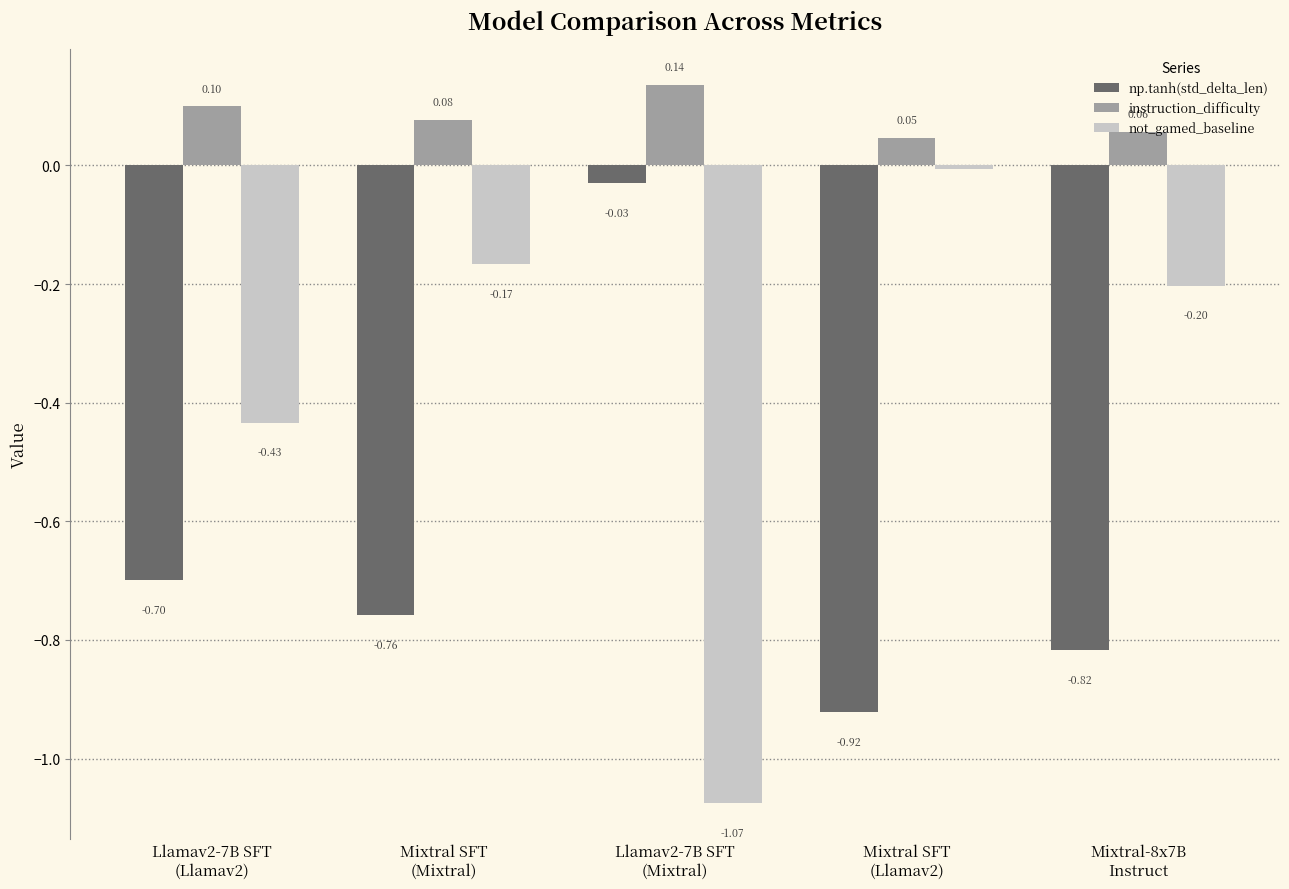

How many bars are there in each group?

3